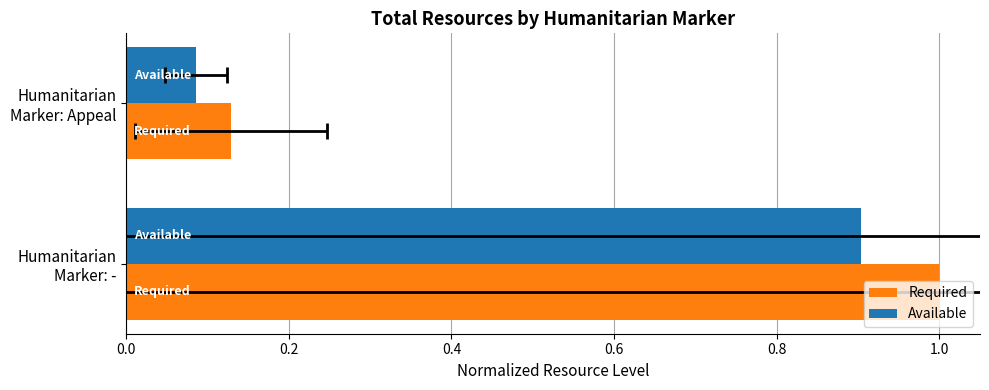

Is it true that Required equals 1.4 at Humanitarian Marker: -?

False